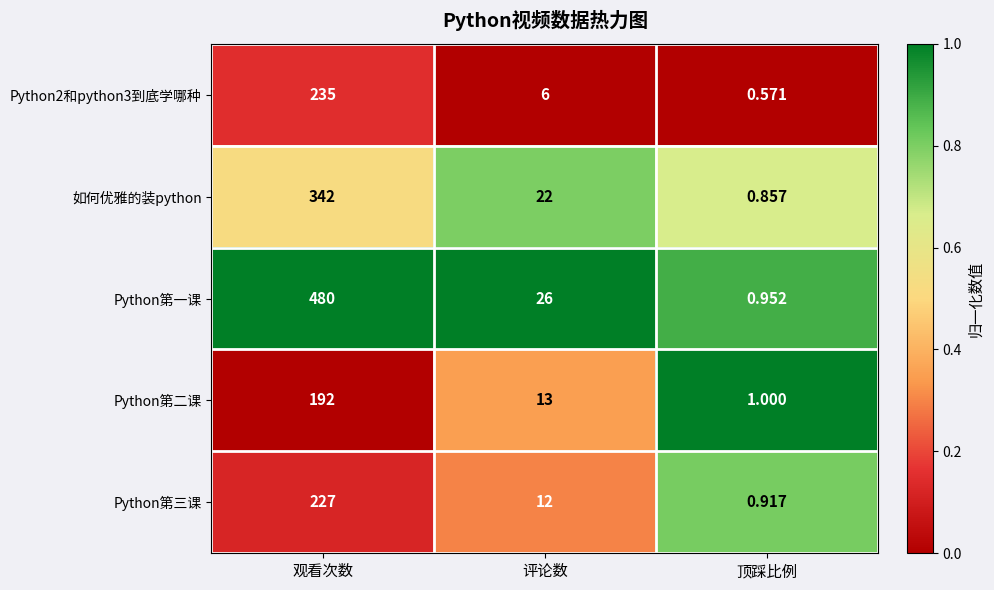

Is the value of Python第一课 at 顶踩比例 greater than the value of Python2和python3到底学哪种 at 评论数?

No